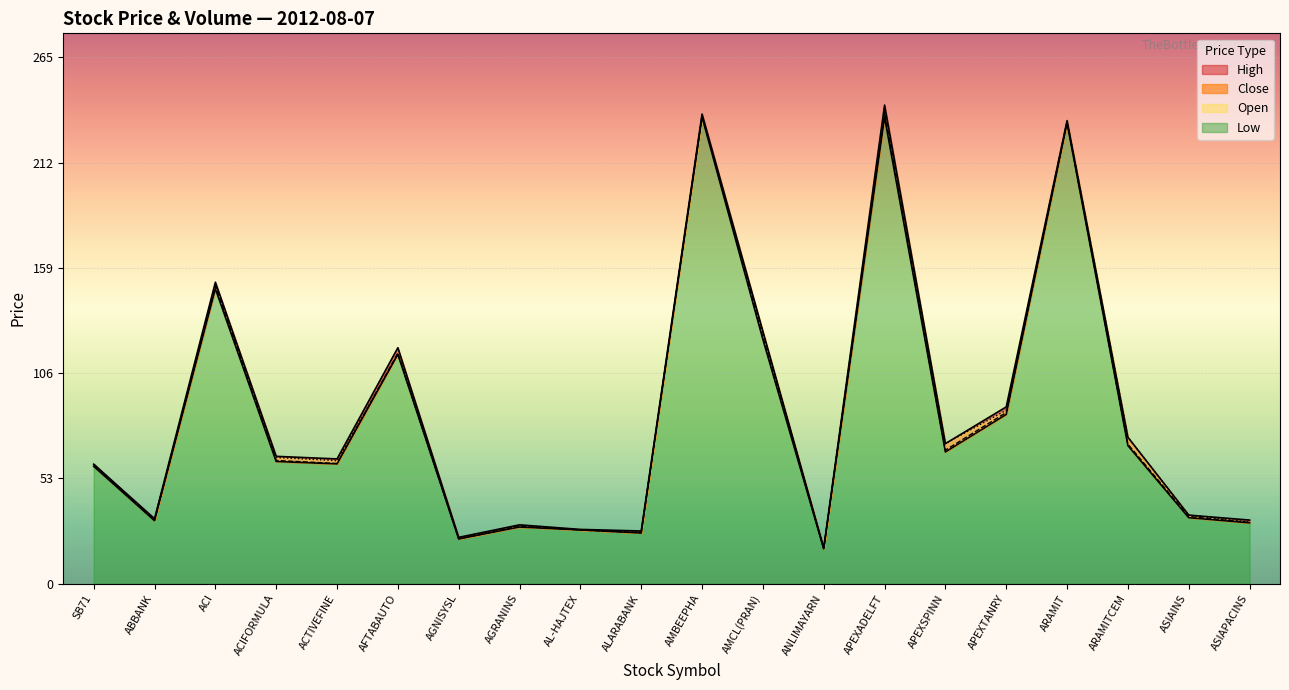

How many values in the Open series are below 63?

10